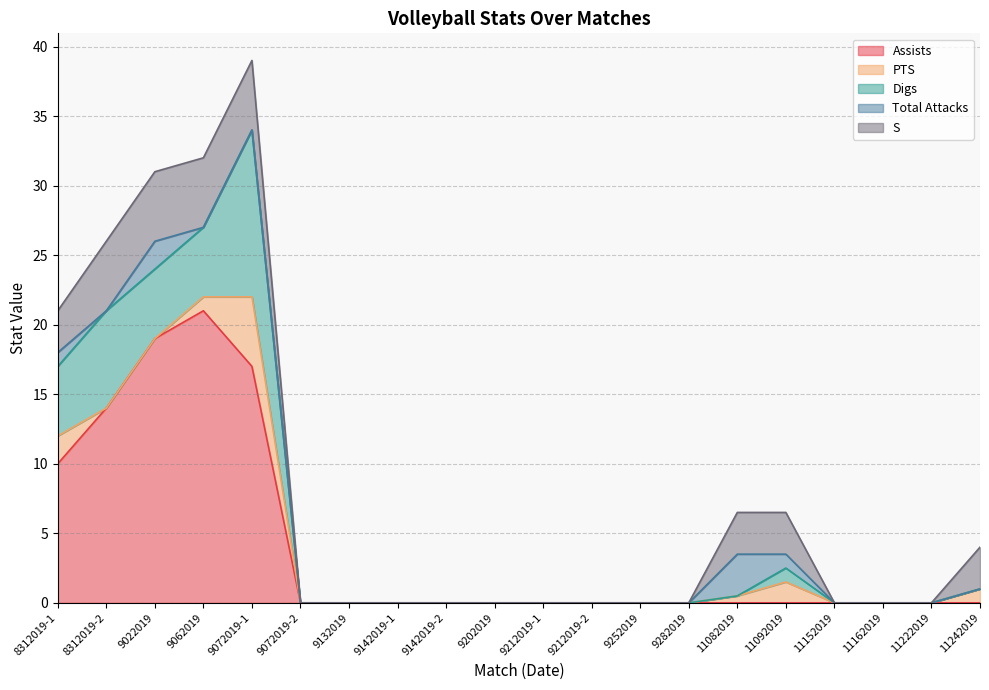

Reading left to right, list all the values displayed in this chart.

Assists: 10.0	14.0	19.0	21.0	17.0	0.0	0.0	0.0	0.0	0.0	0.0	0.0	0.0	0.0	0.0	0.0	0.0	0.0	0.0	0.0
PTS: 2.0	0.0	0.0	1.0	5.0	0.0	0.0	0.0	0.0	0.0	0.0	0.0	0.0	0.0	0.5	1.5	0.0	0.0	0.0	1.0
Digs: 5.0	7.0	5.0	5.0	12.0	0.0	0.0	0.0	0.0	0.0	0.0	0.0	0.0	0.0	0.0	1.0	0.0	0.0	0.0	0.0
Total Attacks: 1.0	0.0	2.0	0.0	0.0	0.0	0.0	0.0	0.0	0.0	0.0	0.0	0.0	0.0	3.0	1.0	0.0	0.0	0.0	0.0
S: 3.0	5.0	5.0	5.0	5.0	0.0	0.0	0.0	0.0	0.0	0.0	0.0	0.0	0.0	3.0	3.0	0.0	0.0	0.0	3.0